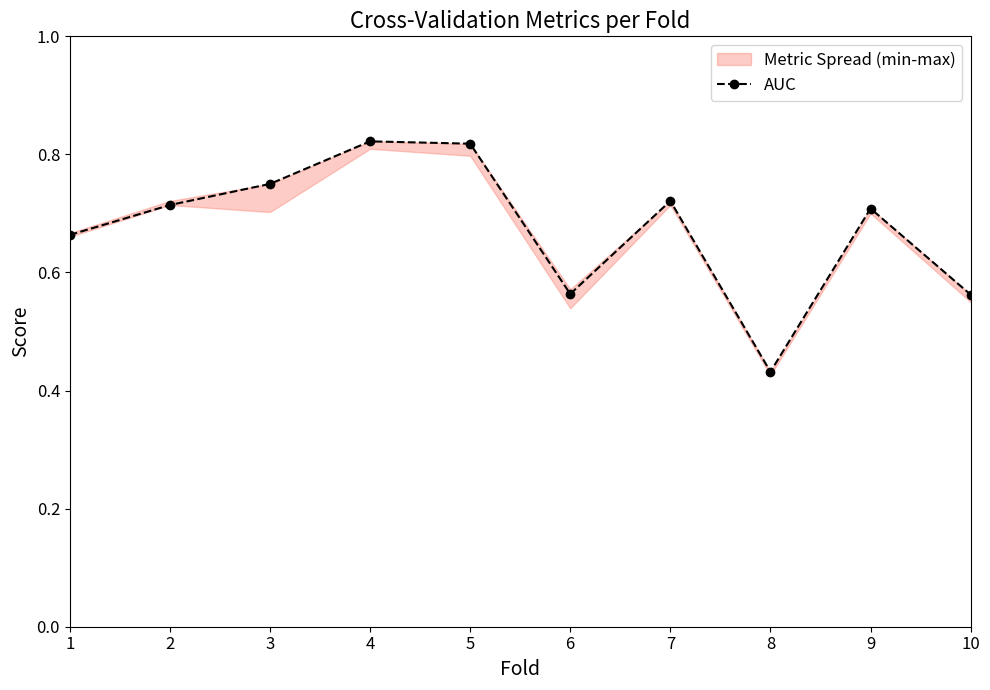

Reading right to left, transcribe all the data shown in this chart.

0.6	0.7	0.4	0.7	0.6	0.8	0.8	0.8	0.7	0.7